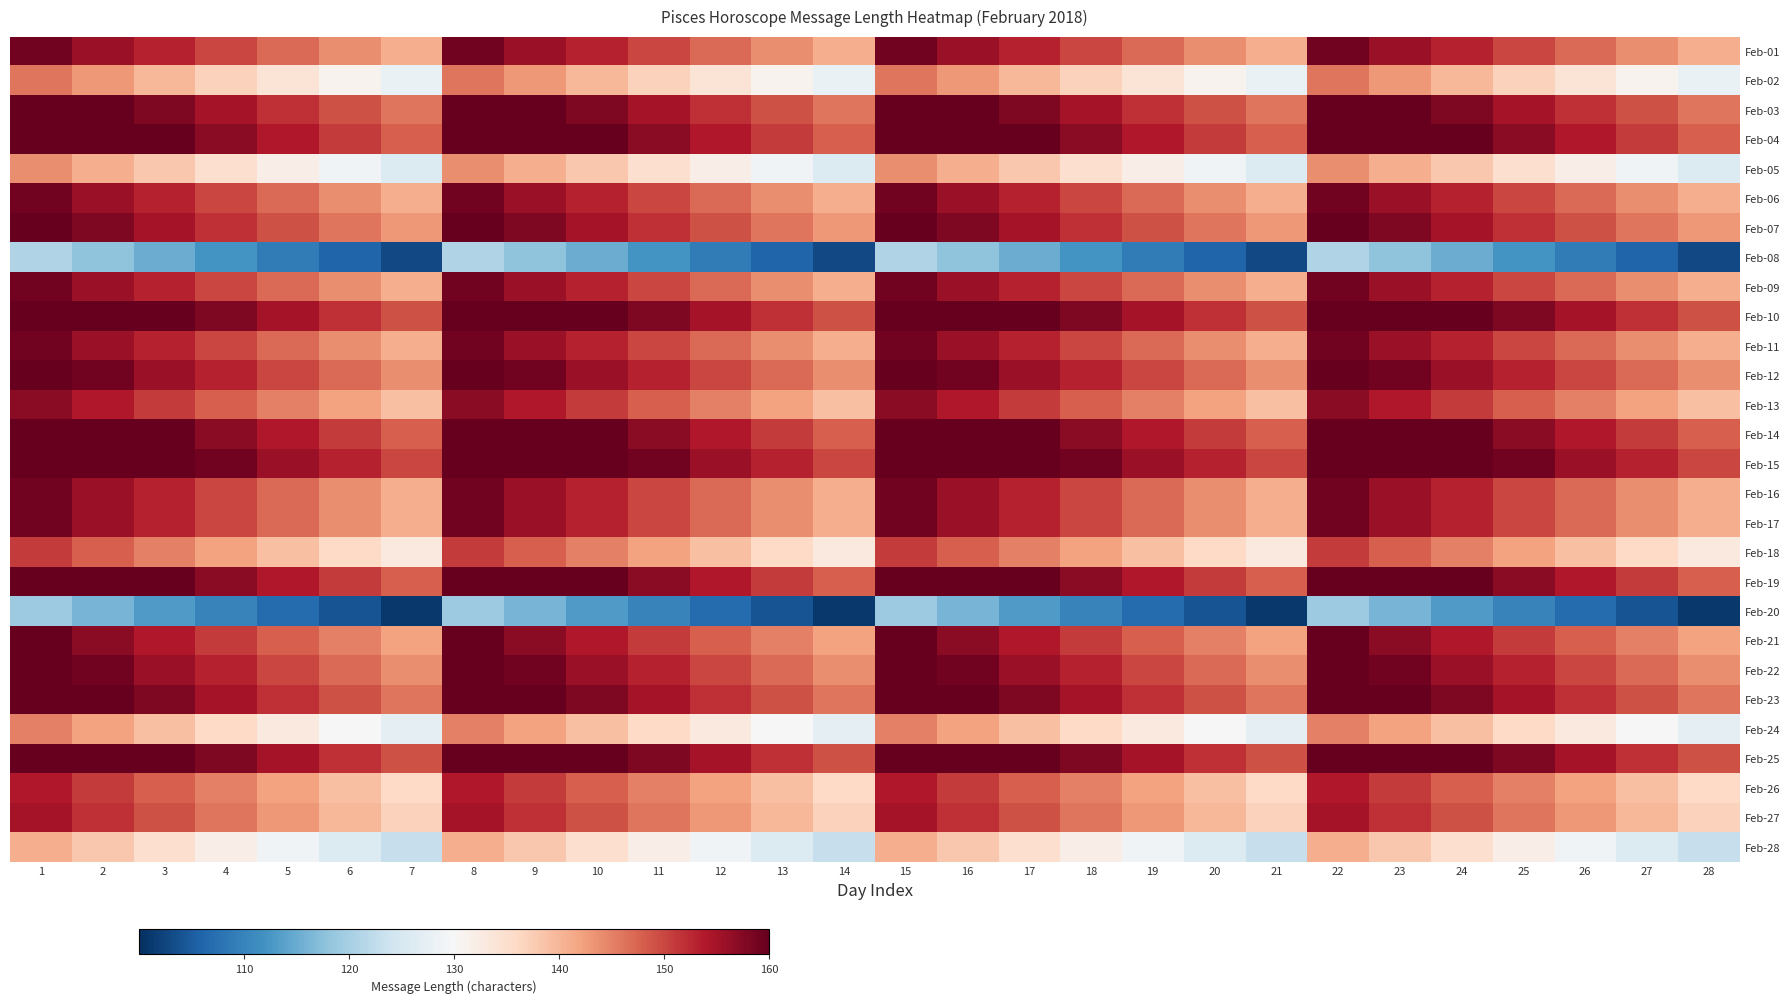

Count the number of data series in this chart.

28